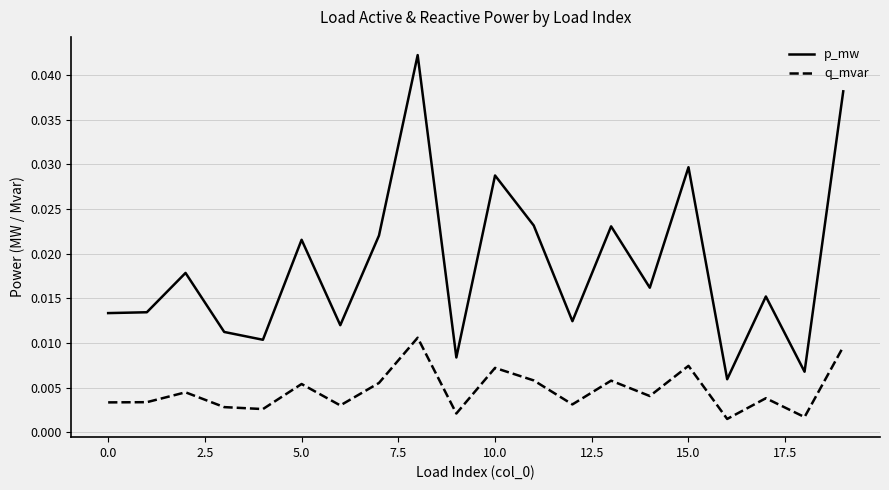

What is the sum of all p_mw values?

0.4